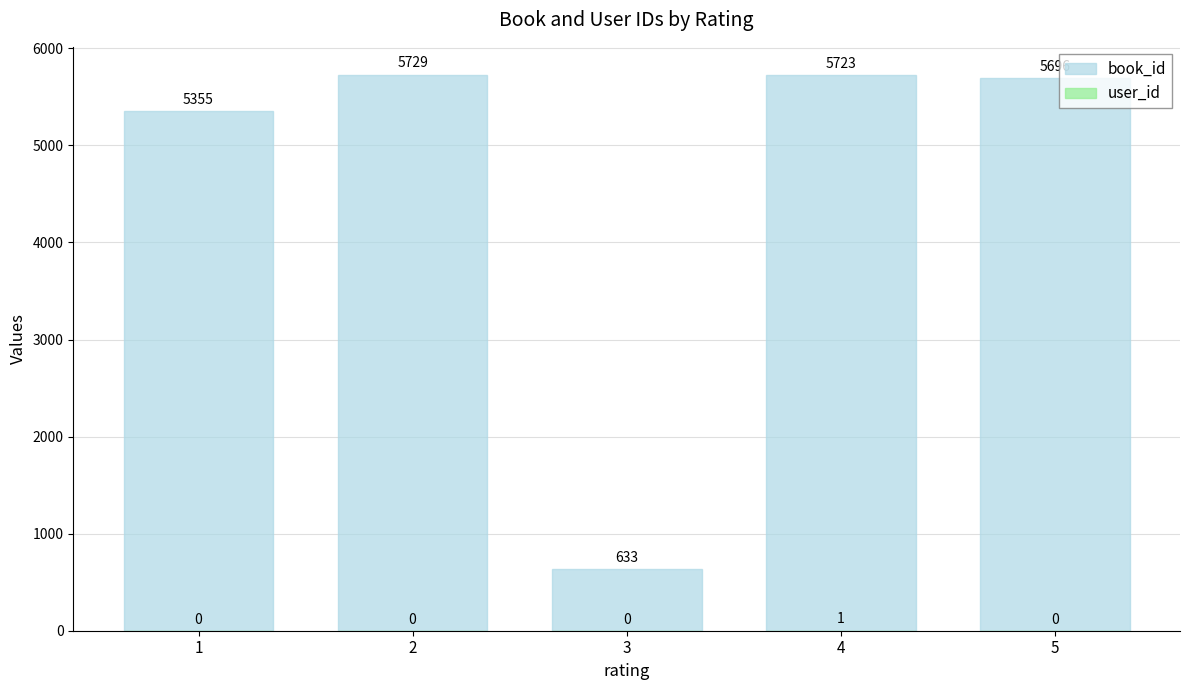

What is the value of the book_id bar at the 4th from the left?

5723